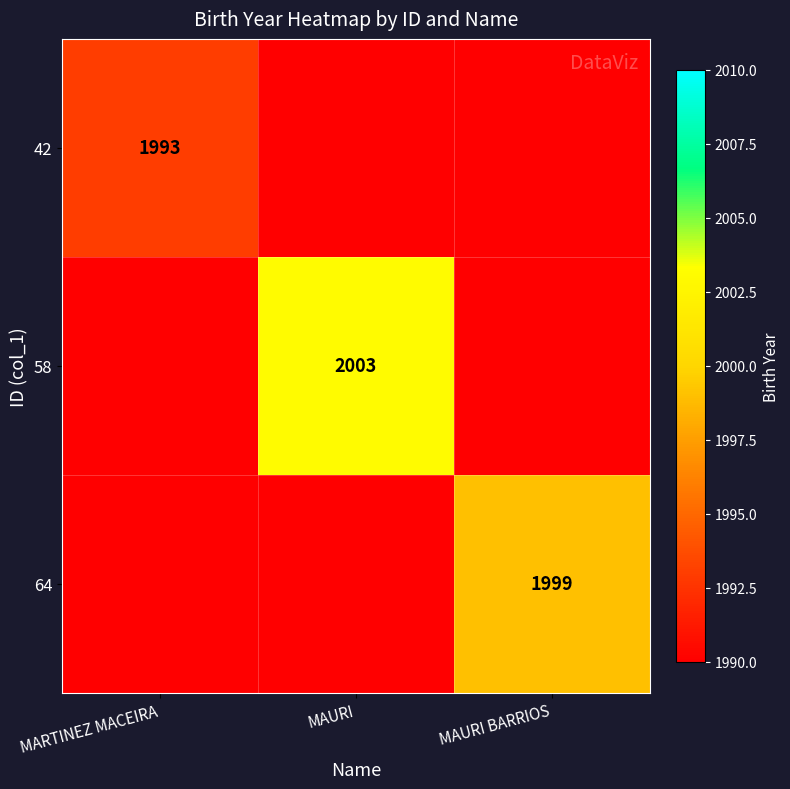

At how many categories does at least one series exceed 1999?

1